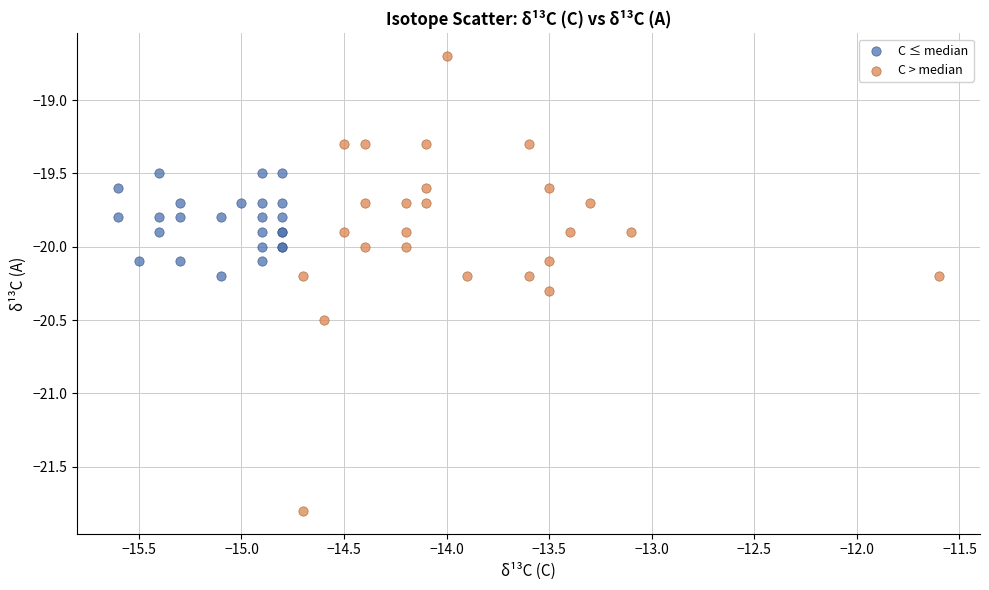

Which series has the largest Y range (max minus min)?

C > median